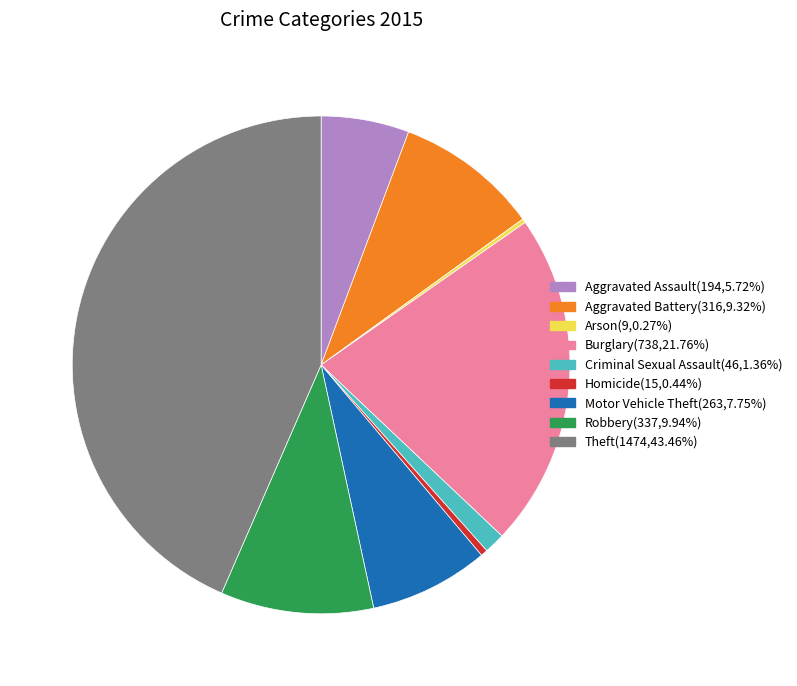

What is the ratio of the value at Aggravated Battery to the value at Criminal Sexual Assault?

6.9